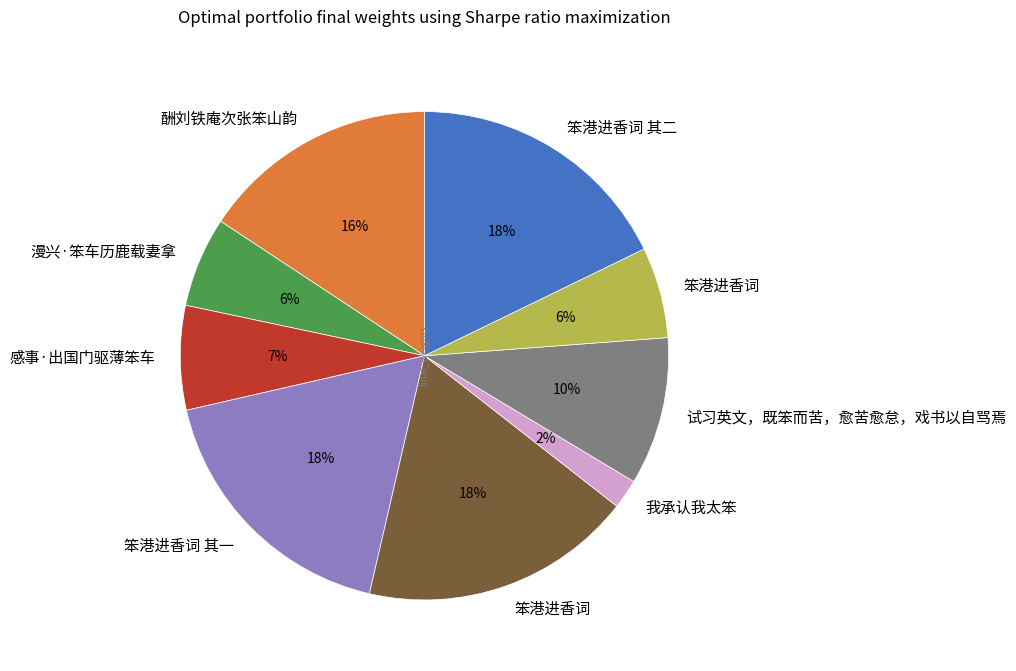

Is there a majority slice in this chart?

No